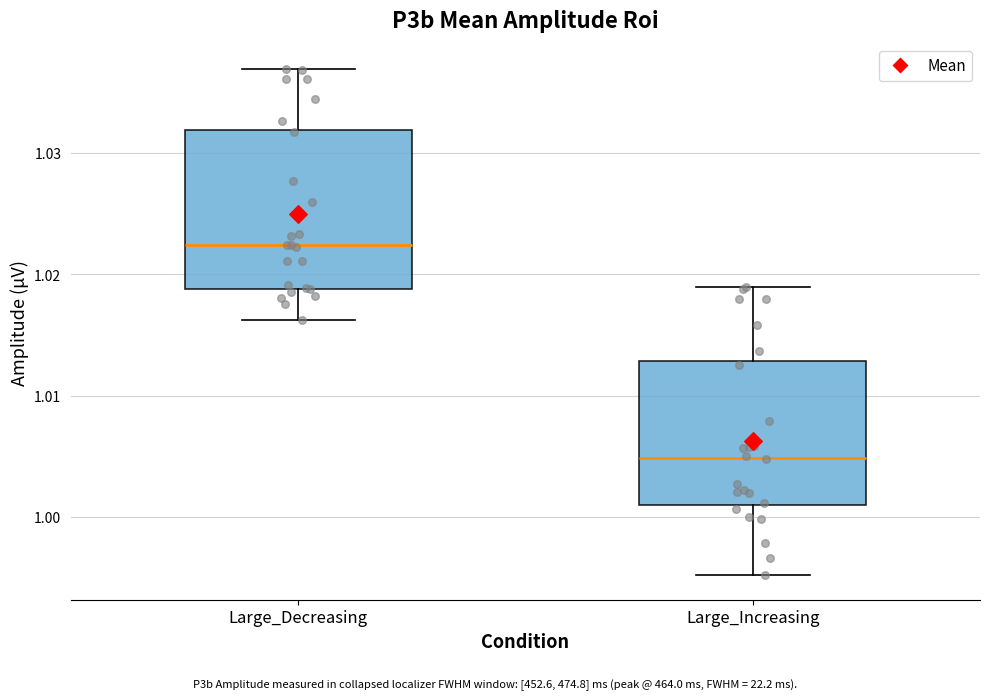

Reading left to right, read every box against the y-axis: the position of its median line, the range the box covers, and the ends of its whiskers. The values are not printed on the chart, so give them approximately, as read against the axis.

Large_Decreasing: median 1.022, box 1.019 to 1.032, whiskers 1.016 to 1.037
Large_Increasing: median 1.005, box 1.001 to 1.013, whiskers 0.995 to 1.019